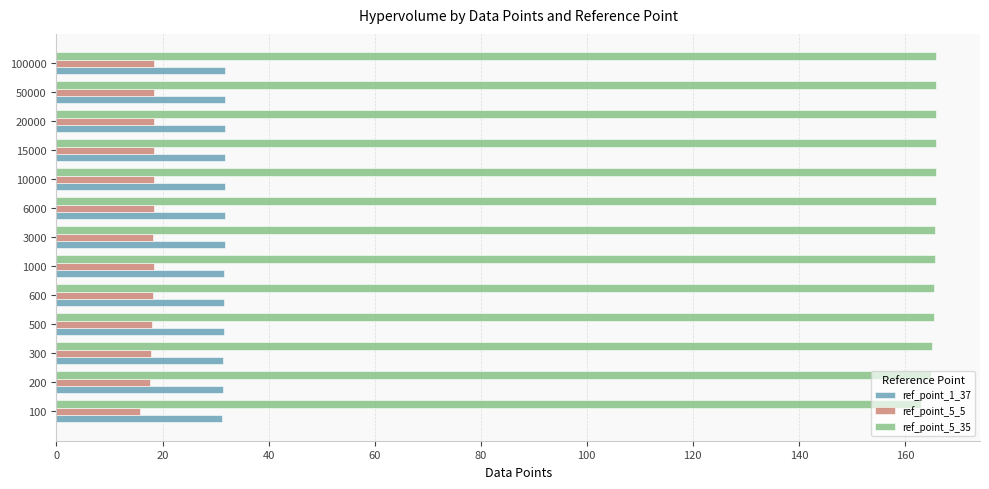

Which series has the largest total across all categories?

ref_point_5_35